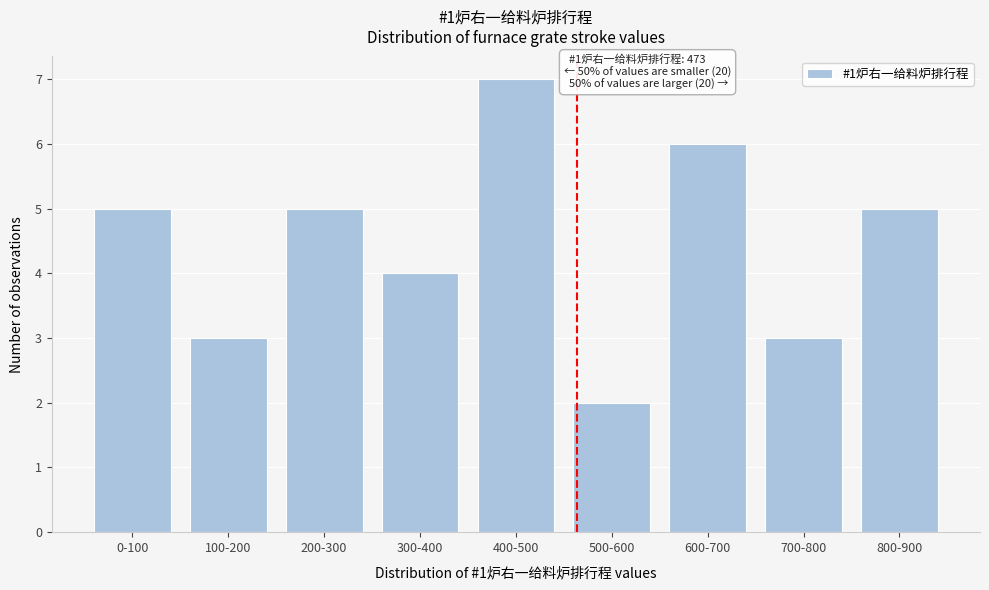

Reading right to left, what are all the values shown in this chart?

800-900=5	700-800=3	600-700=6	500-600=2	400-500=7	300-400=4	200-300=5	100-200=3	0-100=5